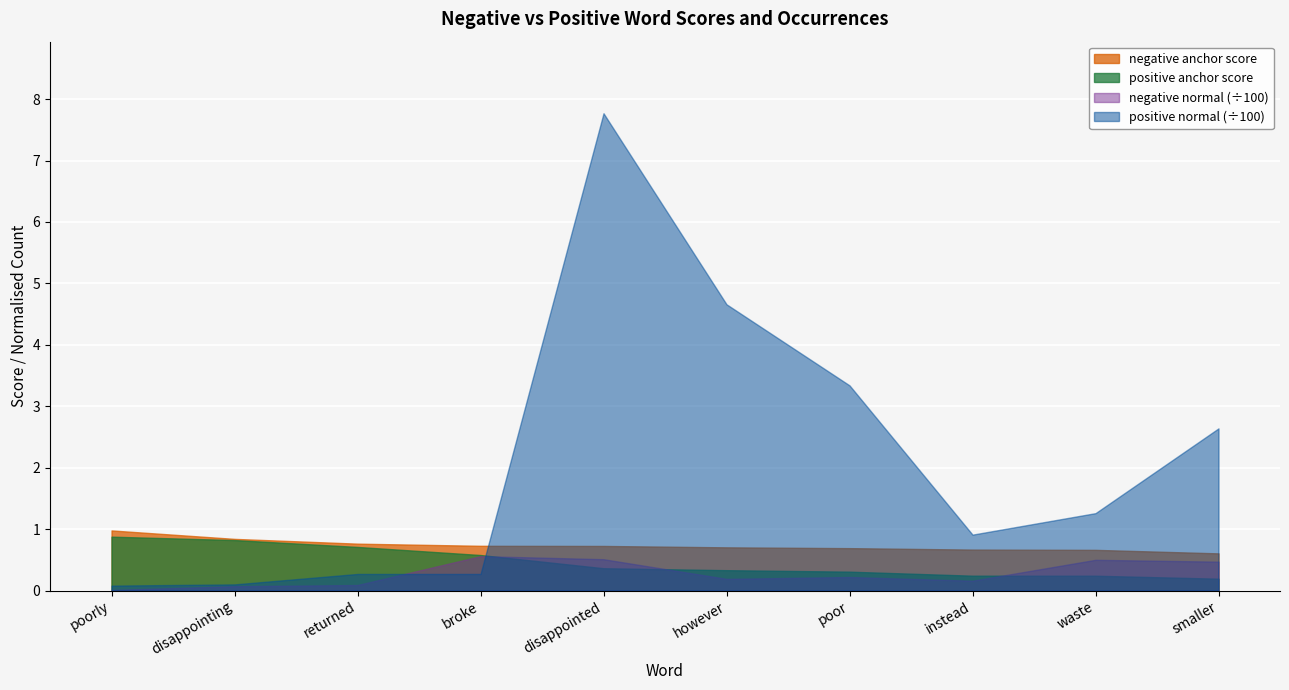

True or false: positive normal has more than 2 interior local peaks.

False